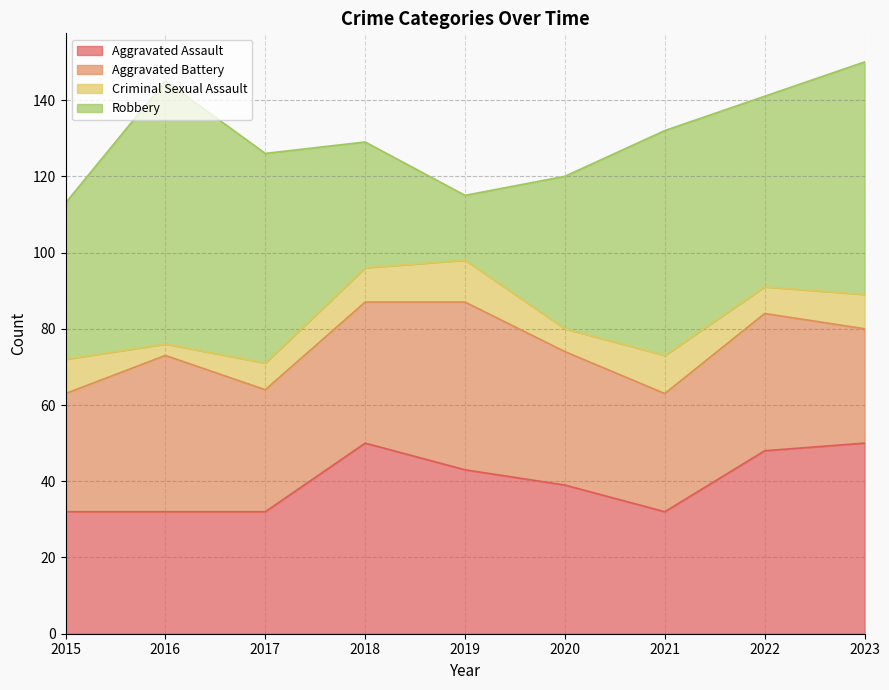

The value of Aggravated Assault at 2016 is 18. True or false?

False